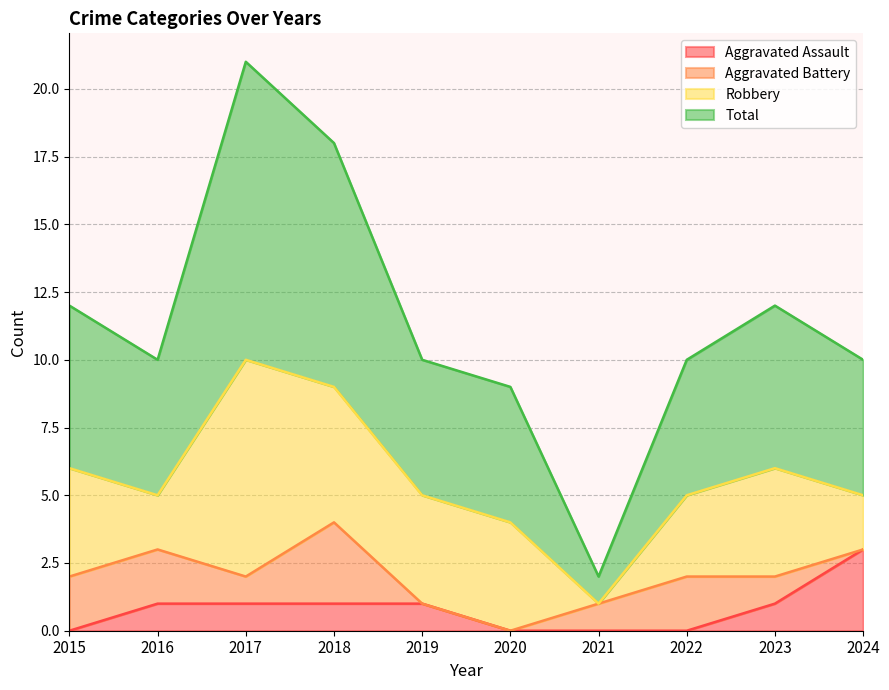

True or false: Aggravated Assault and Total cross at least once.

False